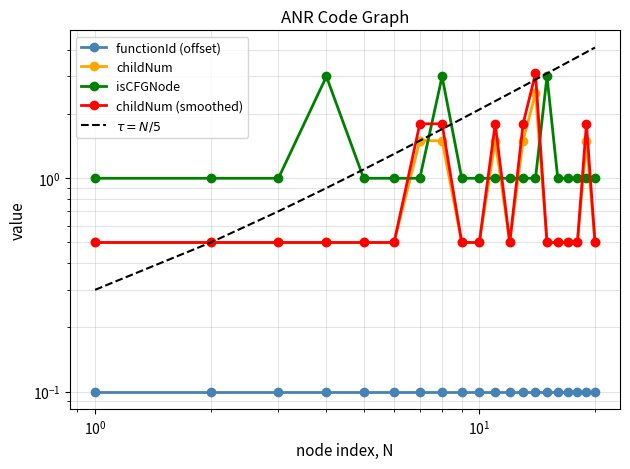

What is the difference between the maximum and minimum values in the childNum series?

2.0